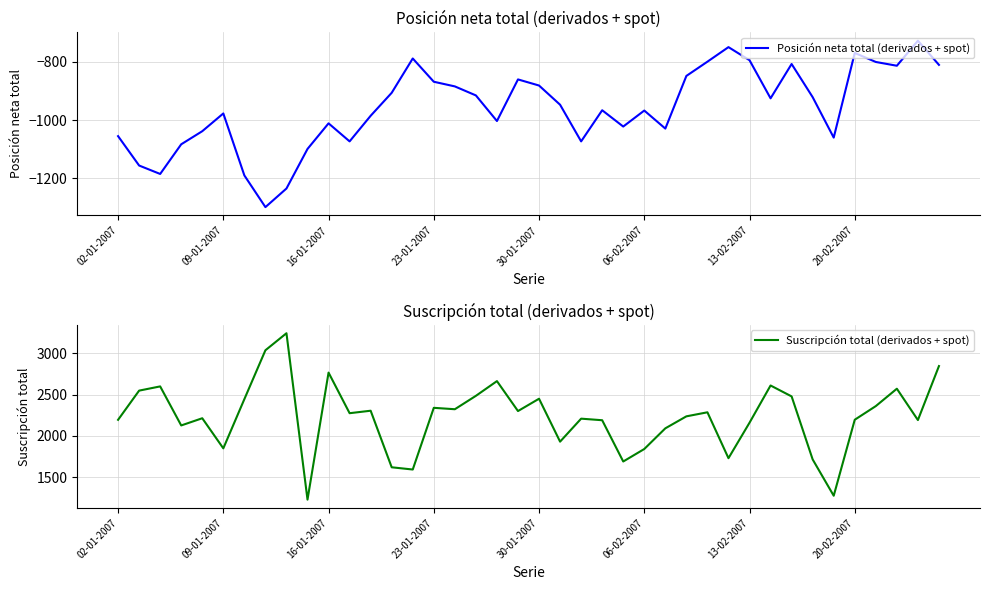

Which category has the highest value across all series?

8